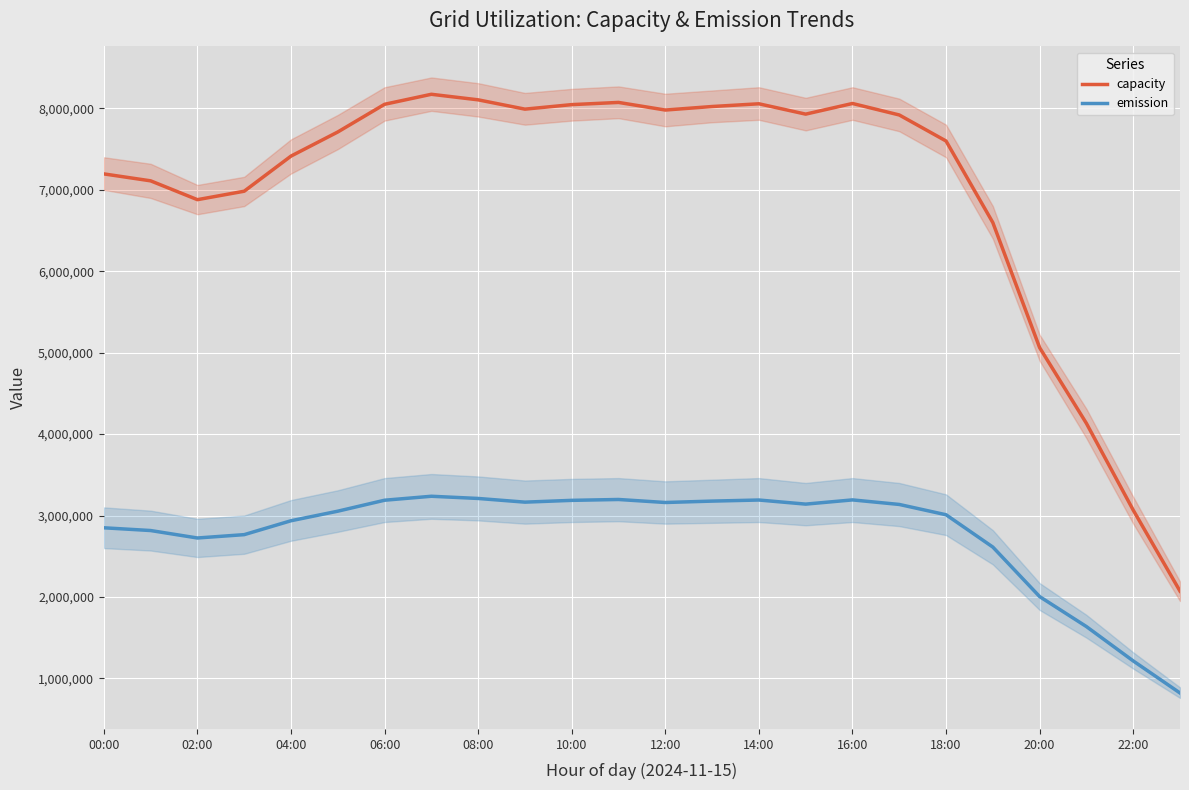

What is the average value of the emission series?

2775844